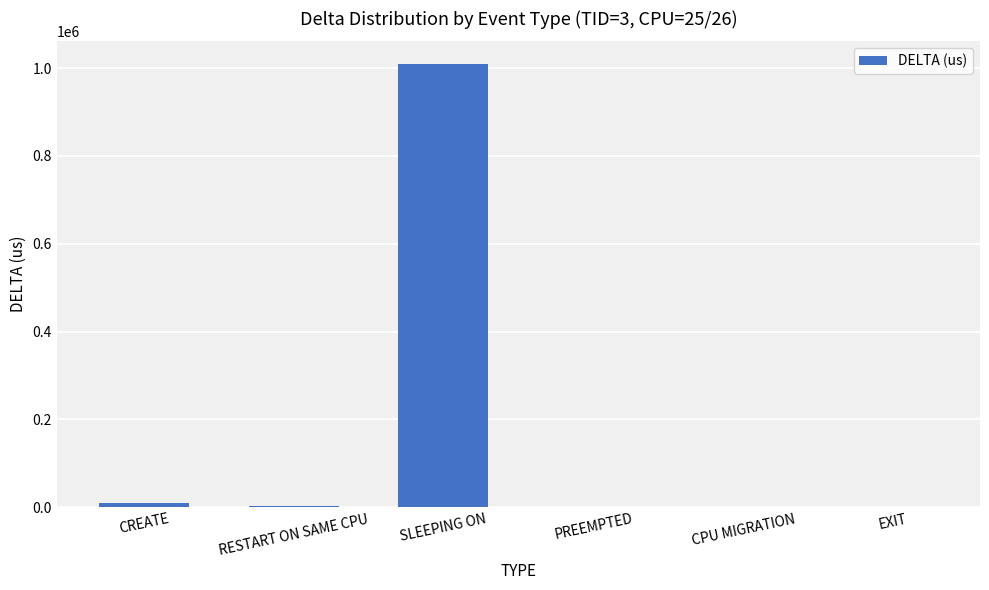

What is the maximum value shown in the chart?

1010282